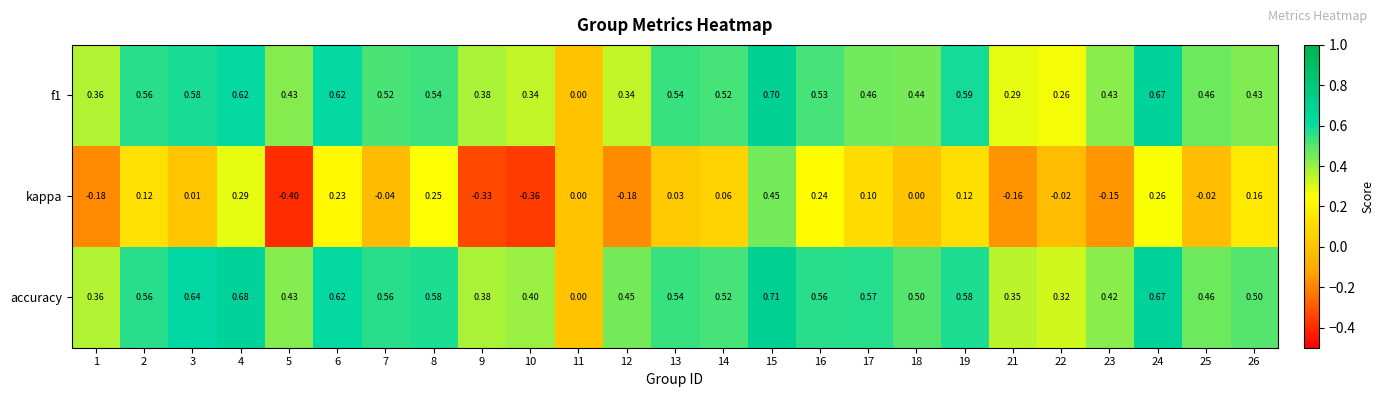

Which series has the largest total across all categories?

accuracy